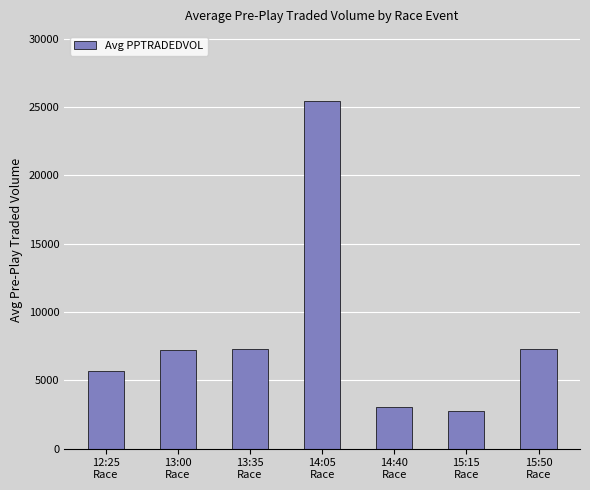

What is the change in value from 14:05
Race to 15:15
Race?

-22696.1